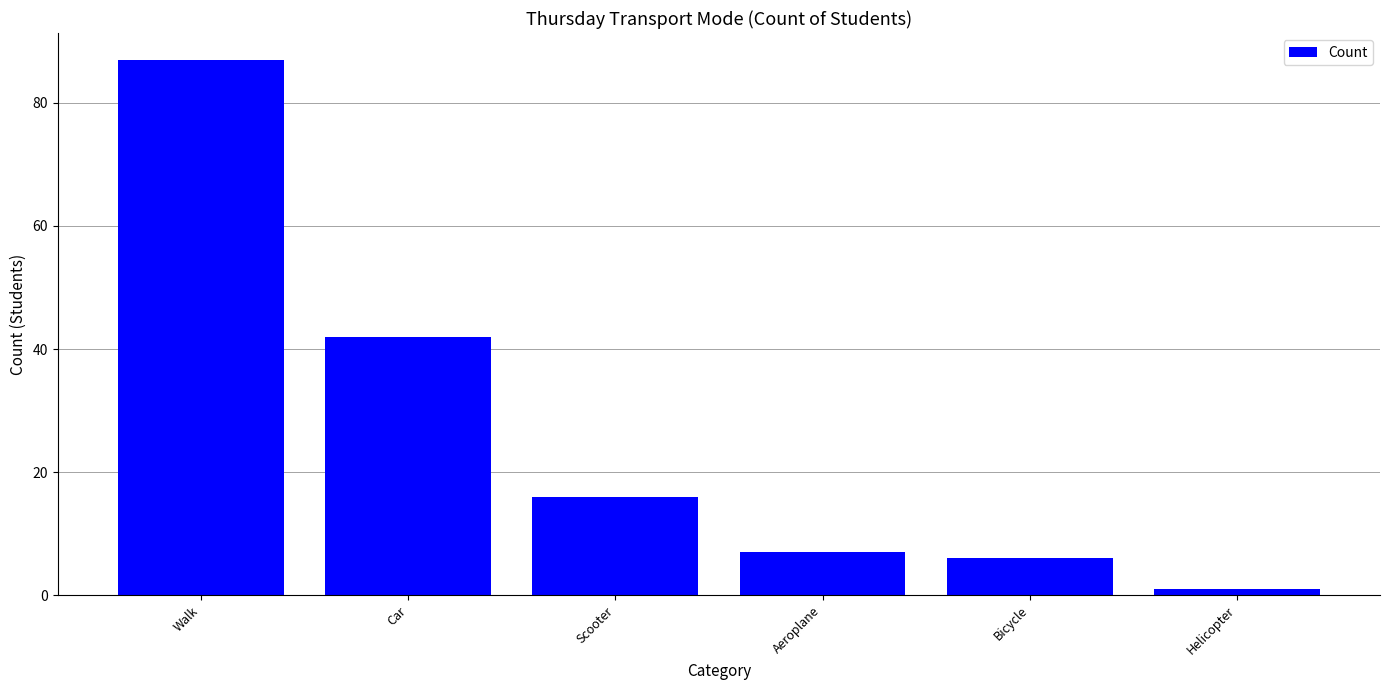

What is the sum of the values at Car and Helicopter?

43